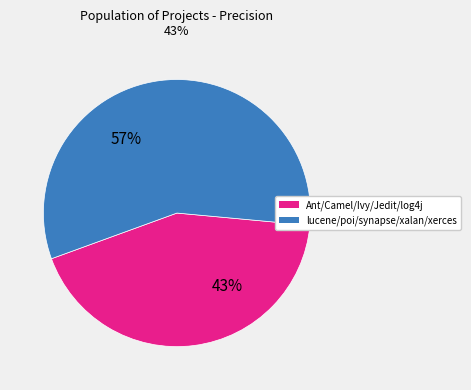

To the nearest percent, what is the difference between the largest and smallest slice percentages?

14%